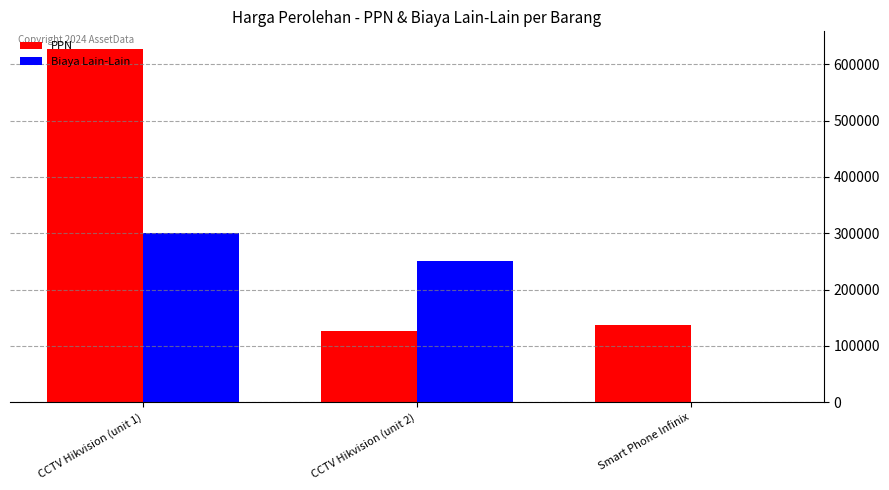

Between CCTV Hikvision (unit 1) and CCTV Hikvision (unit 2), which series saw the biggest shift?

PPN